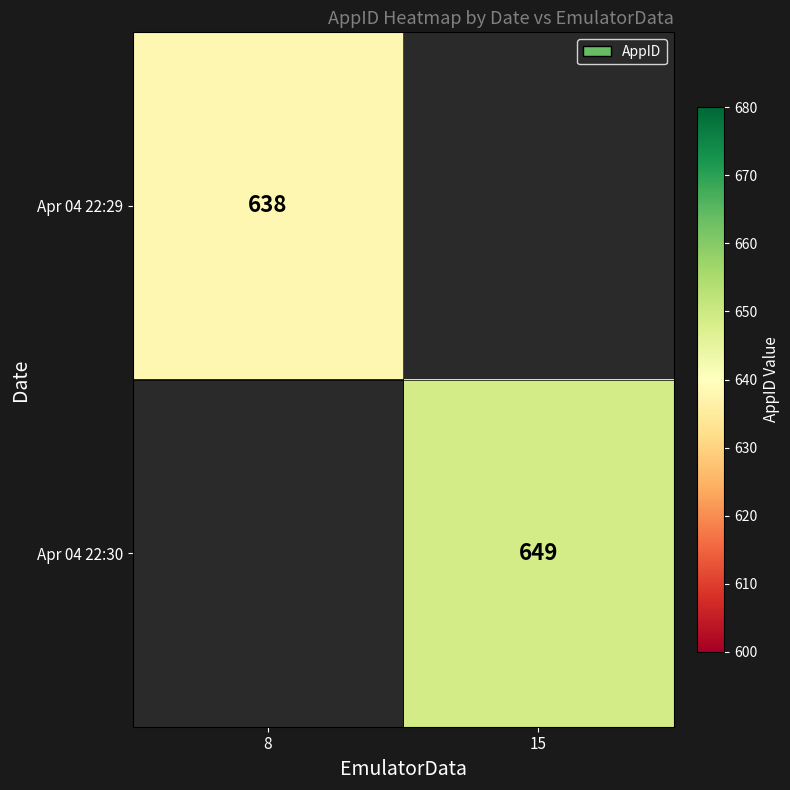

The value of Apr 04 22:30 at 15 is 401. True or false?

False